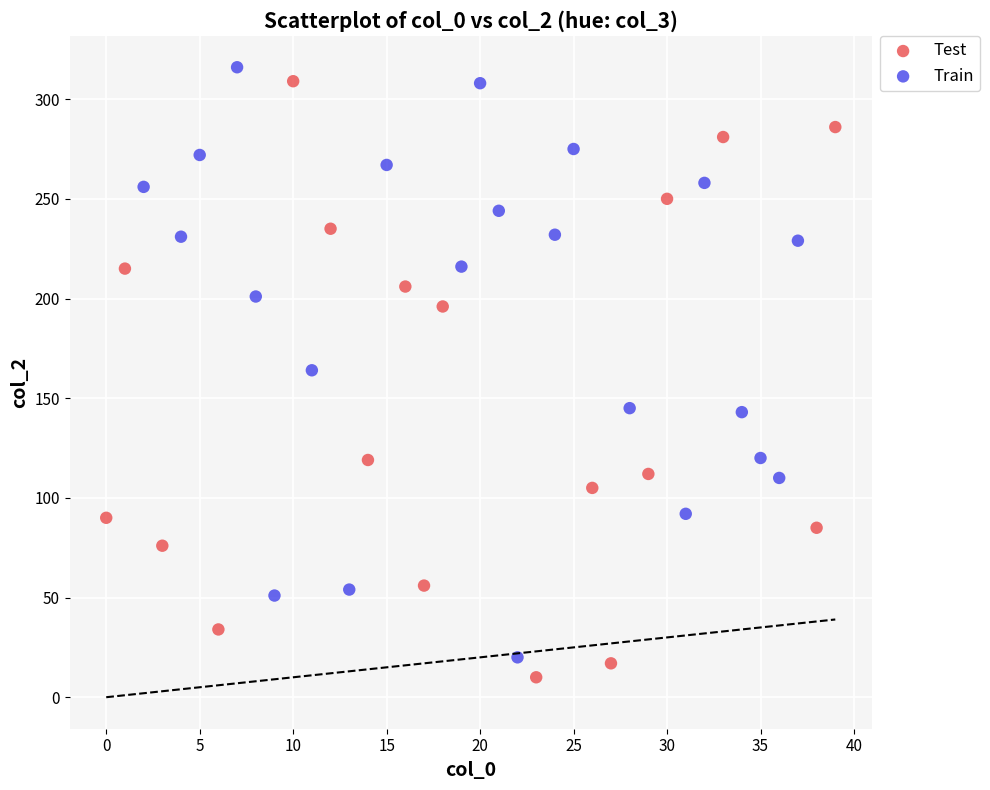

Which series contains the lowest Y value?

Test